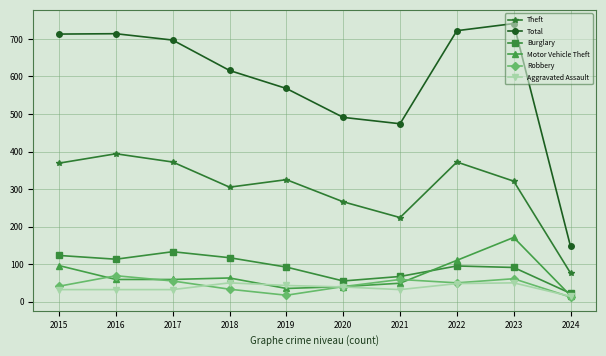

Where is the first local minimum for Burglary?

2016